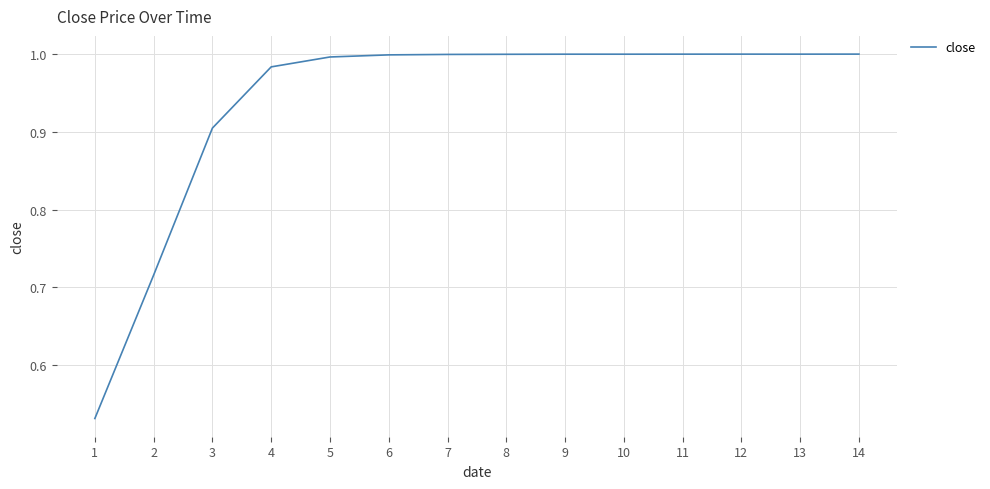

The chart shows a value of 1.0 at 4. True or false?

True